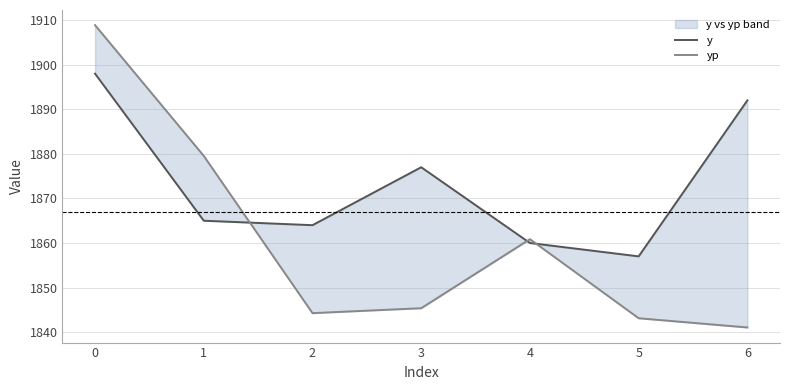

At which category does yp reach its first local peak?

4